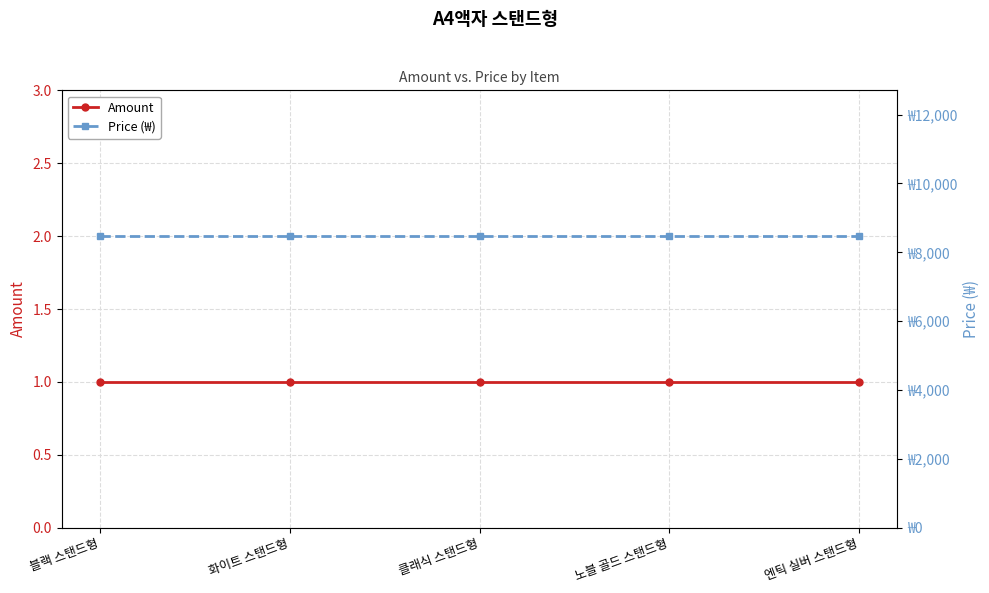

Is this an area chart (filled region under the line)?

No